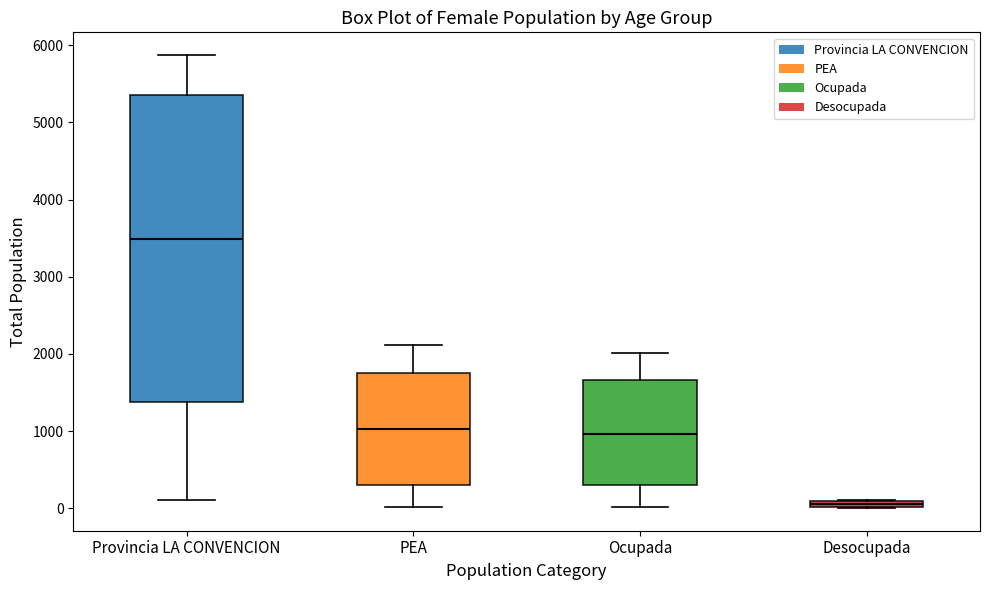

Which box's median line is the lowest?

Desocupada